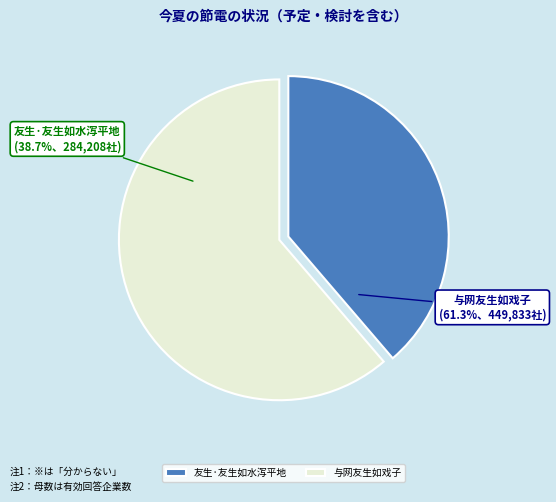

To the nearest percent, what percentage of the pie is 与网友生如戏子?

61%